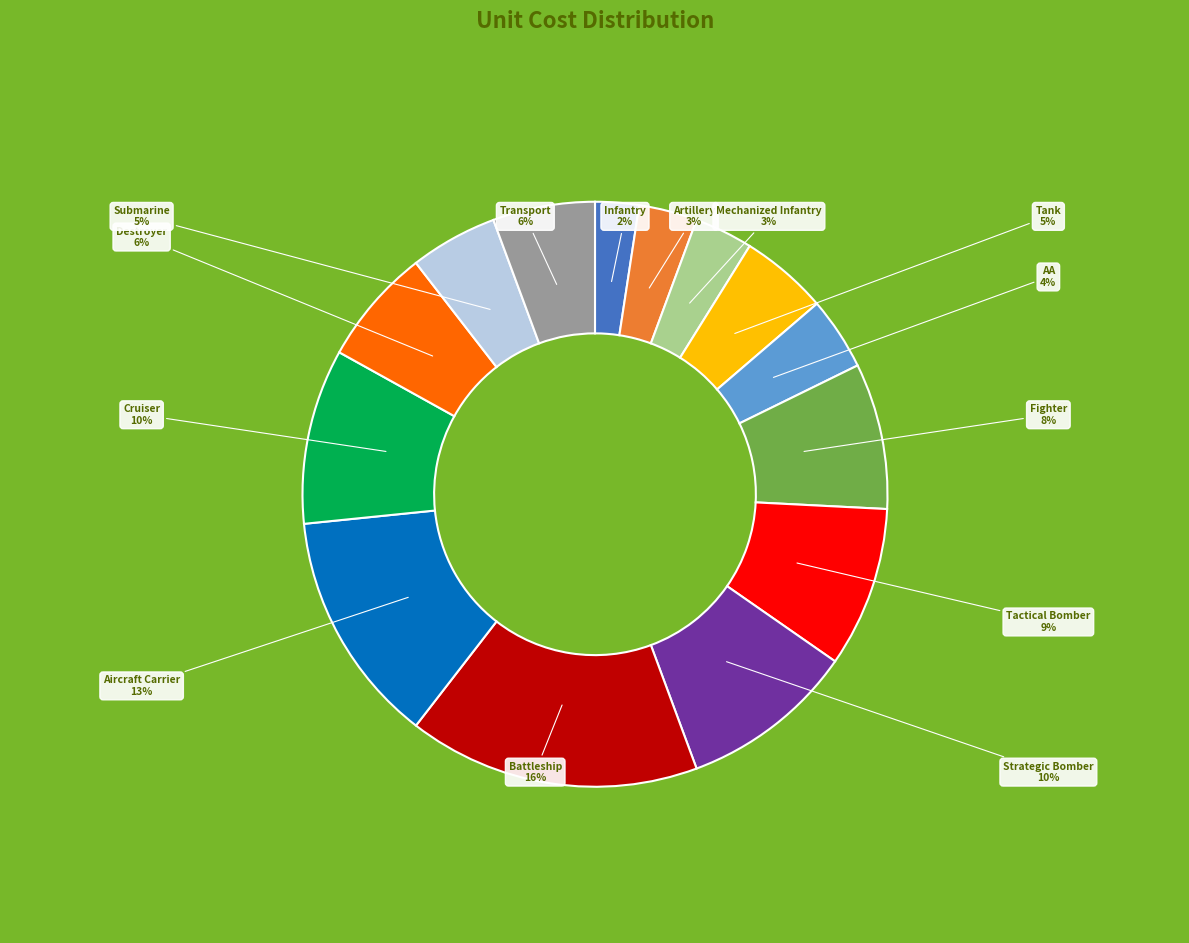

To the nearest percent, what portion does Submarine represent?

5%